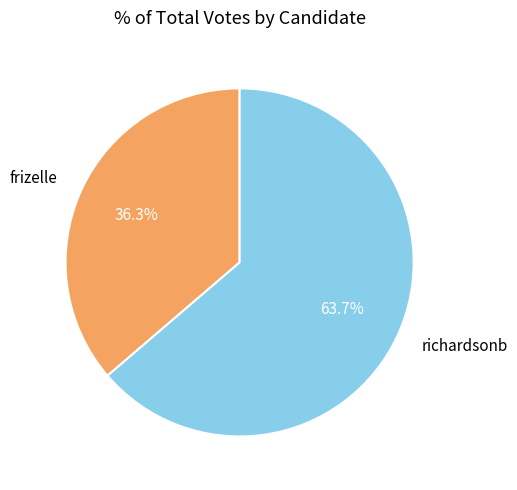

What percentage is the richardsonb slice, to the nearest percent?

64%